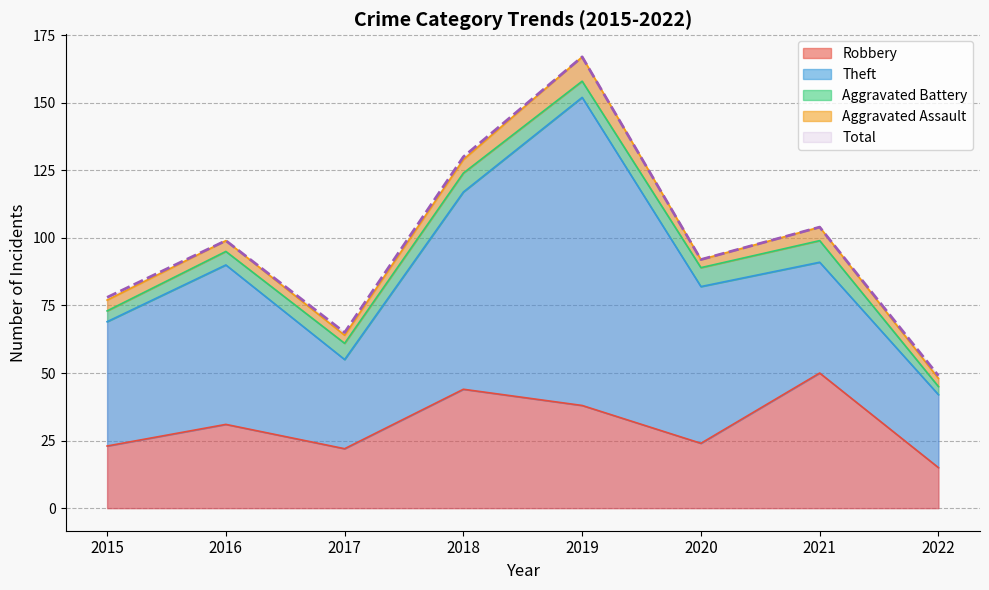

Which category has the lowest value across all series?

2022